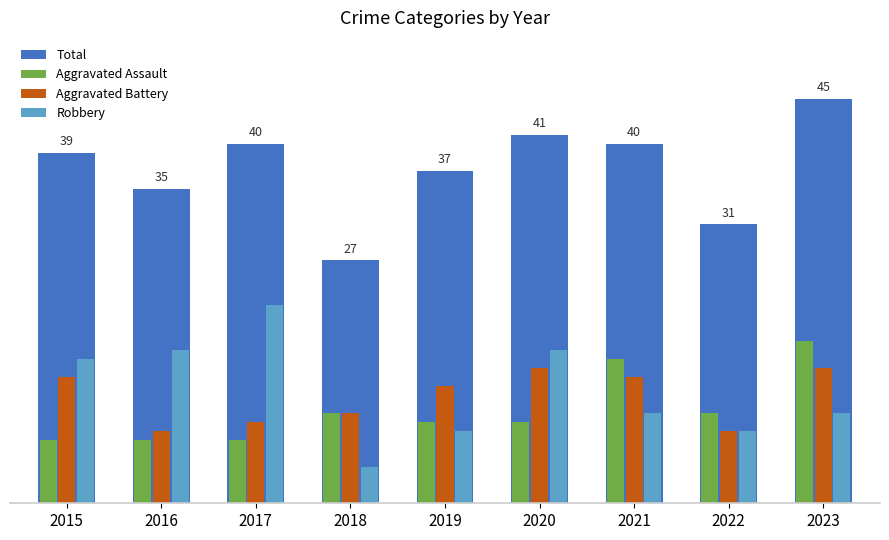

Are the bars grouped side by side (vs. stacked)?

Yes